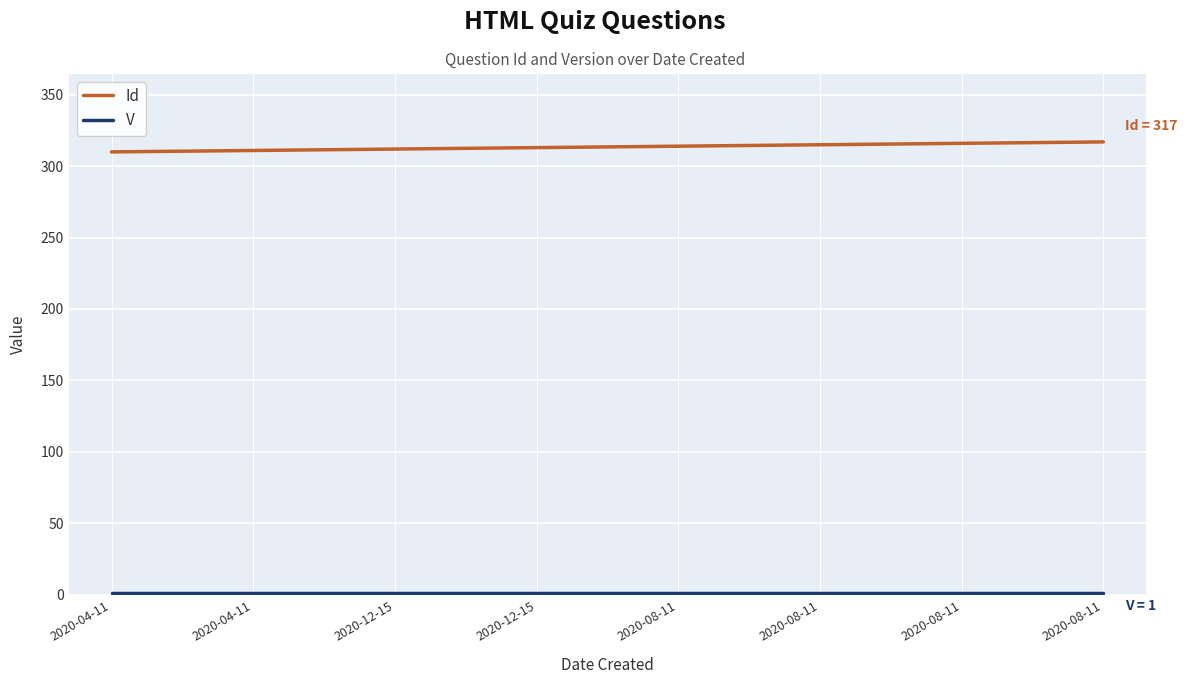

Does the chart have visible grid lines?

Yes